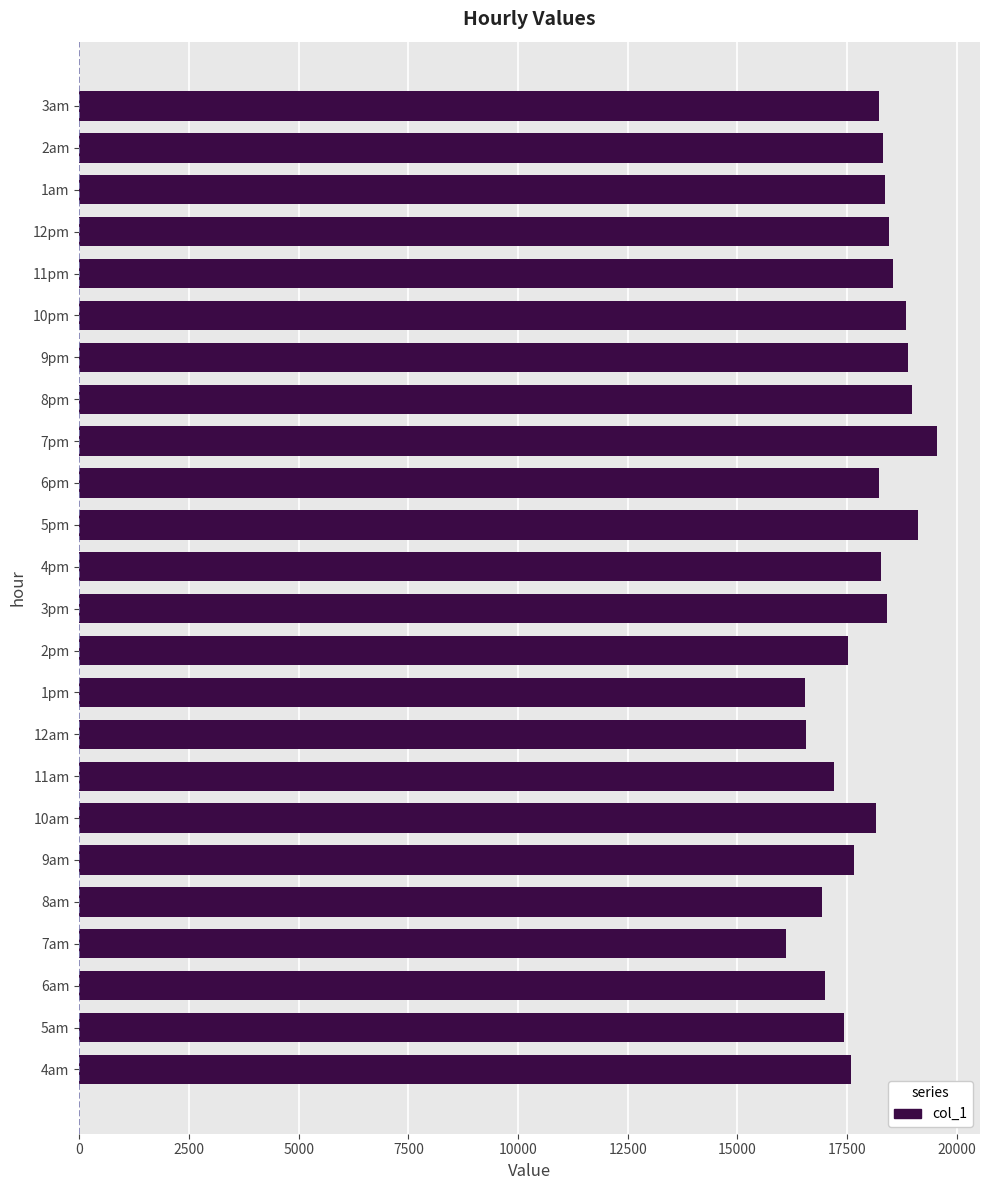

The value at 1pm is 16551.7. True or false?

True